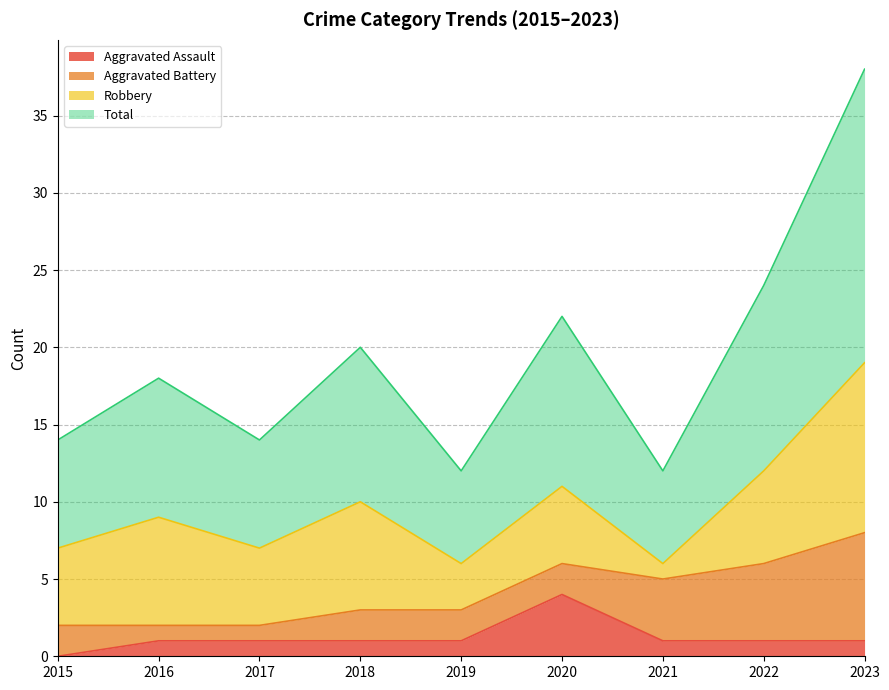

What is the approximate value of Total at 2016, to the nearest 5?

10